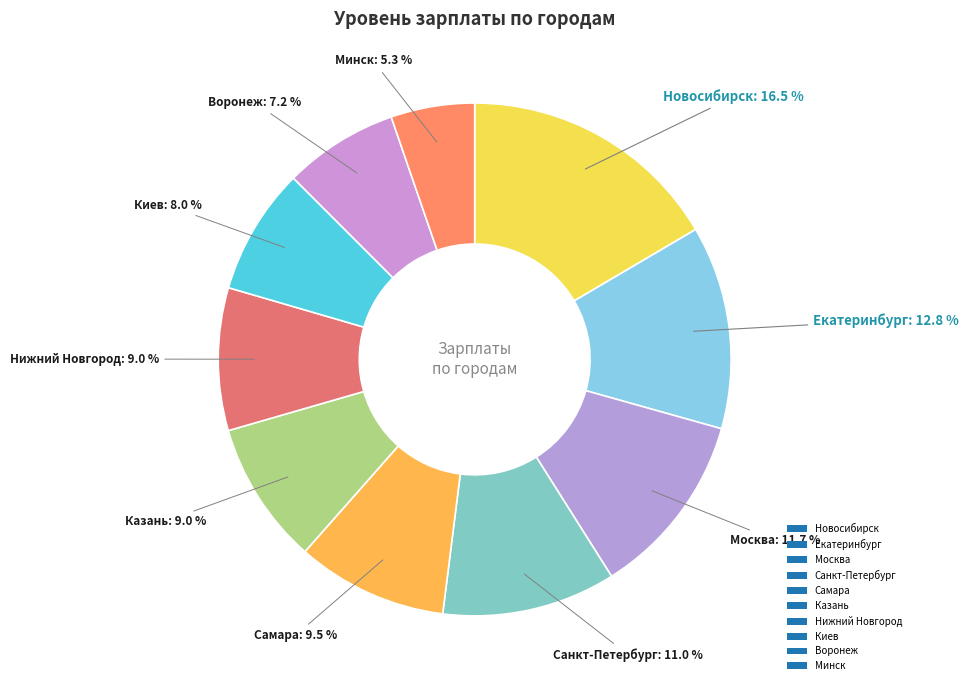

Is it true that Санкт-Петербург is 11% of the pie?

True